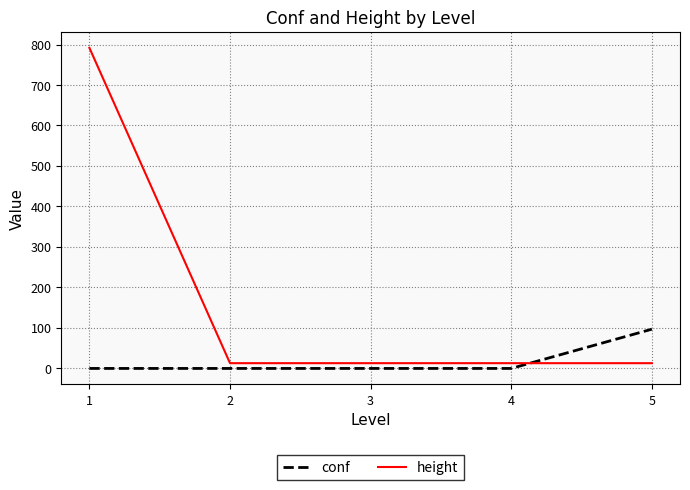

After their last crossing, which series has the higher values: conf or height?

conf